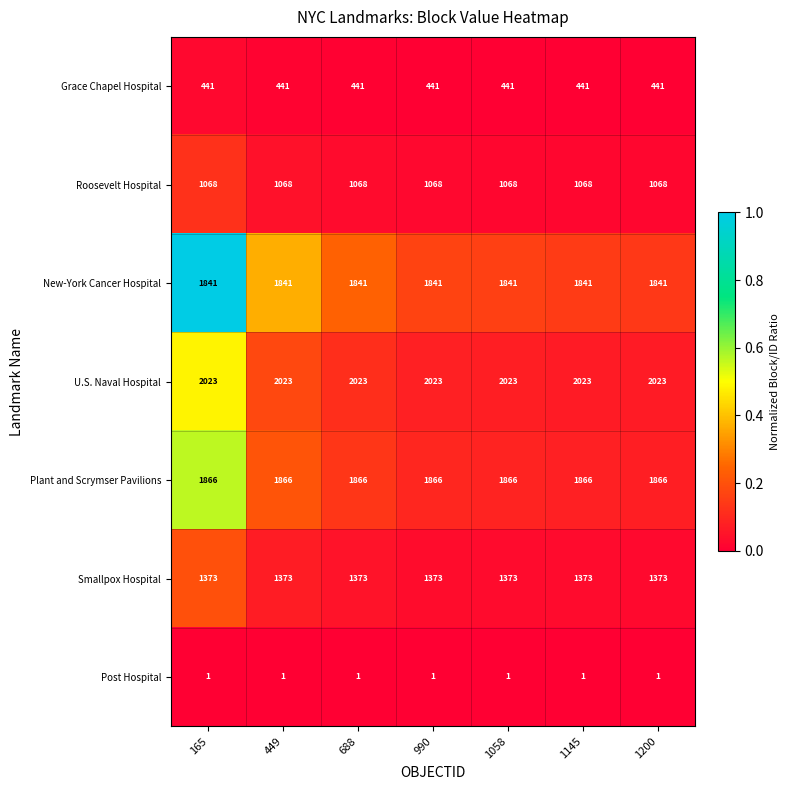

Is it true that Smallpox Hospital equals 2268 at 688?

False